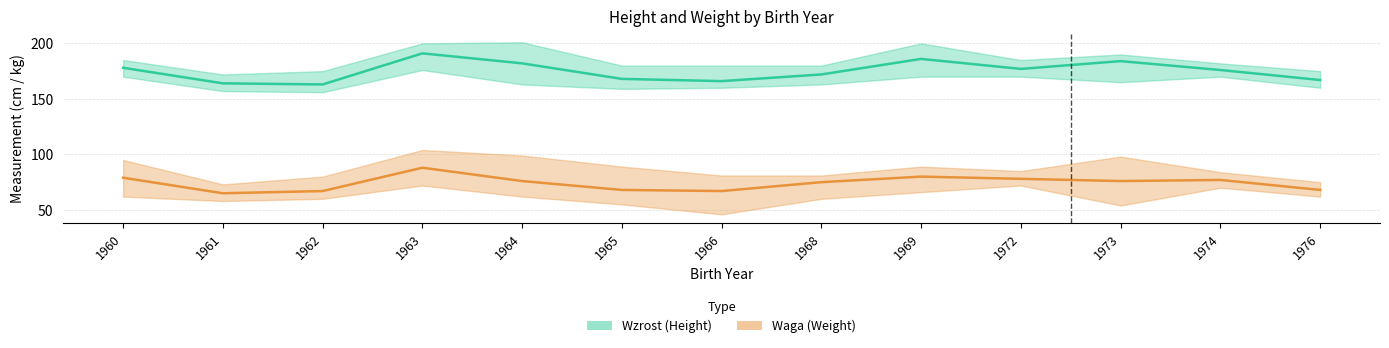

Count the number of categories in the chart.

13